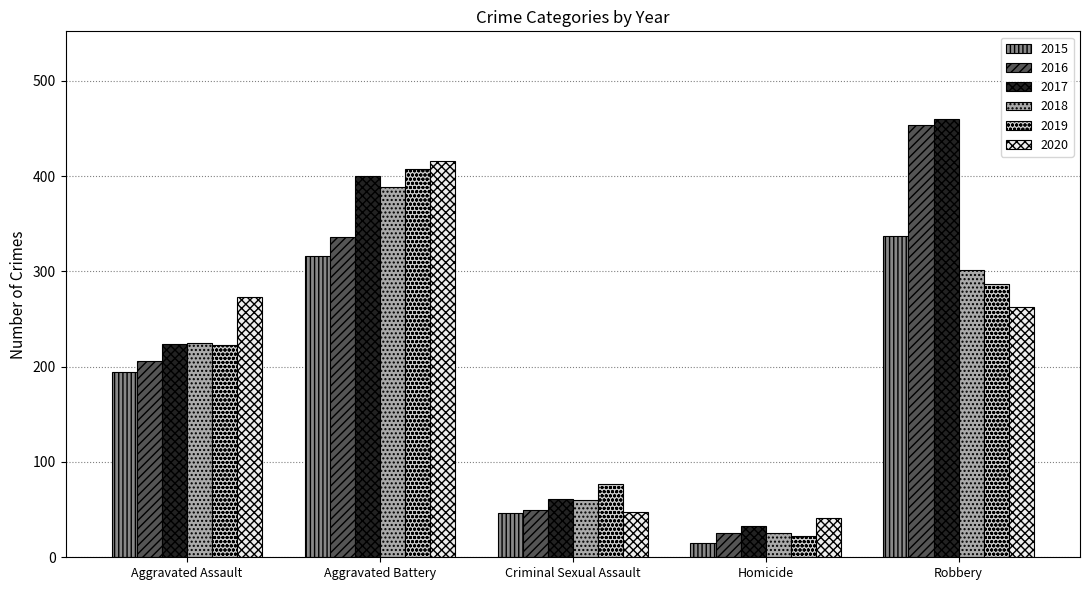

Where is 2020 nearest to the value 228?

Robbery